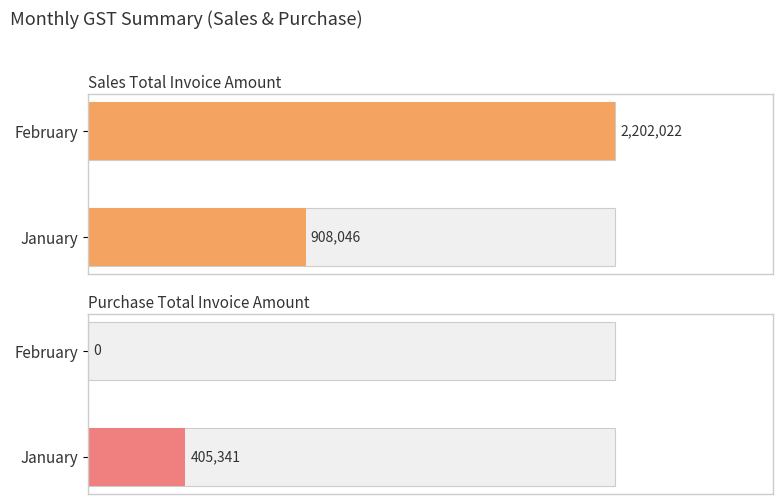

What is the difference between the highest and lowest values at January?

502705.0